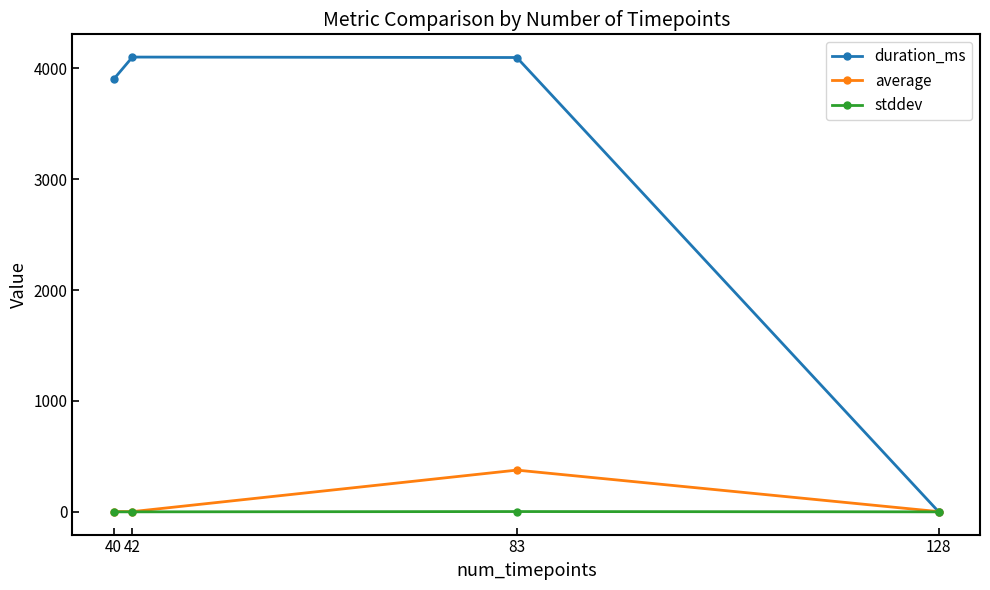

How many interior local peaks does the duration_ms series have?

1